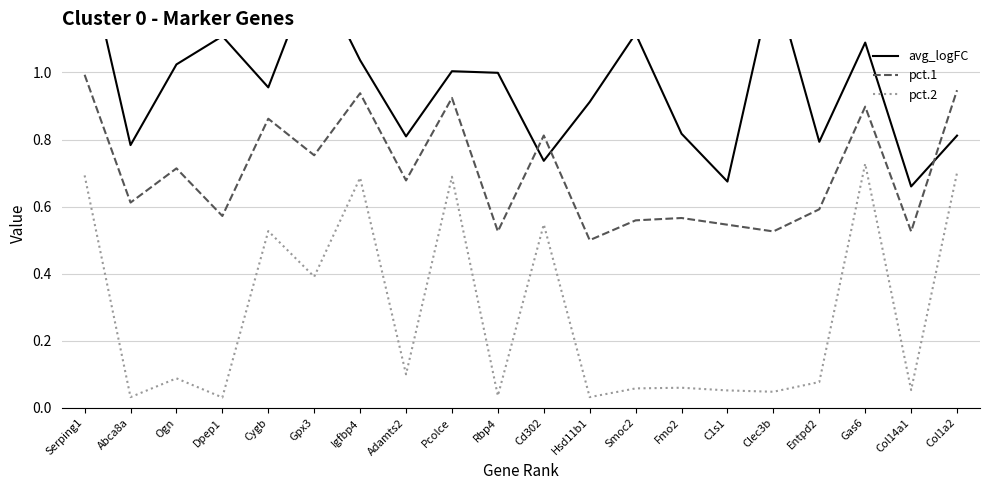

At which category does pct.2 reach its first local valley?

Abca8a